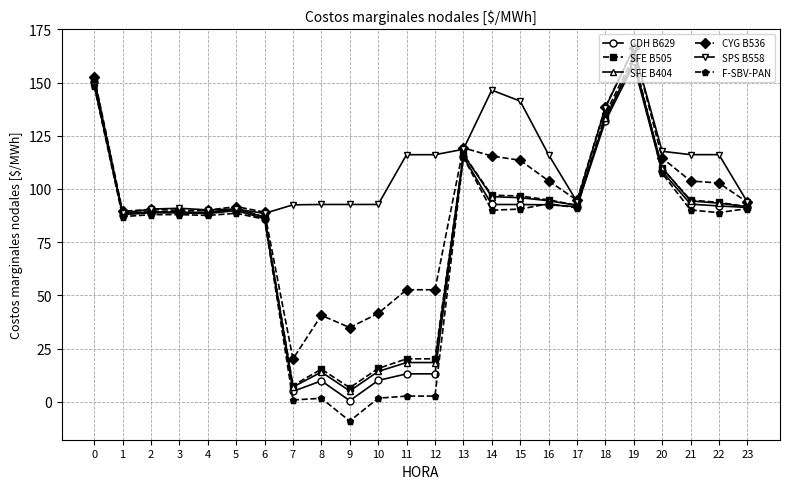

Which series has the largest total across all categories?

SPS B558